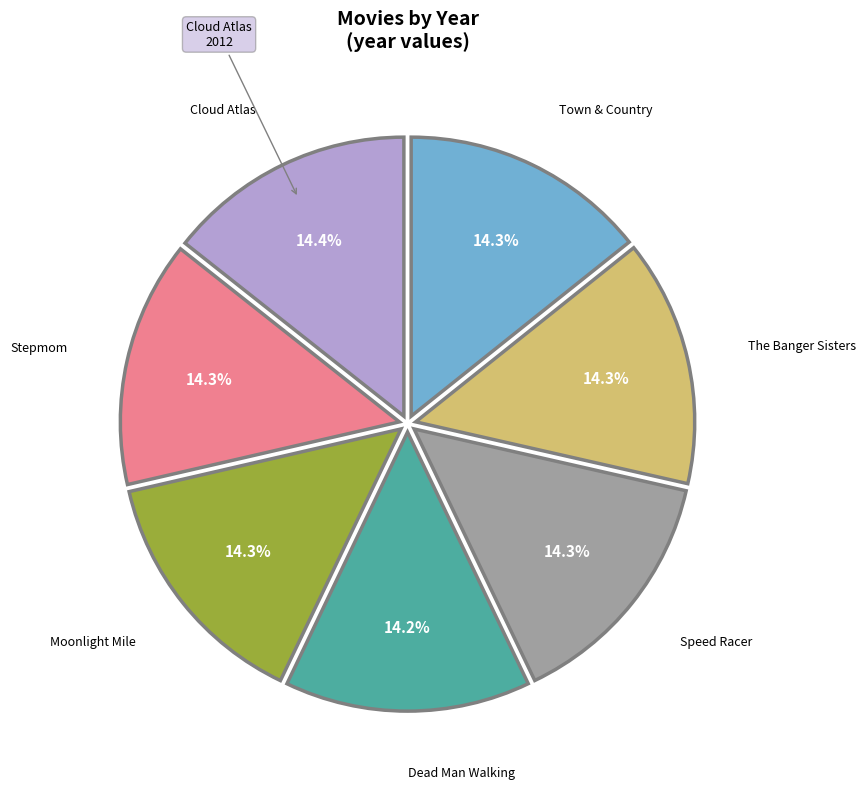

Is there any slice that represents more than half of the pie?

No